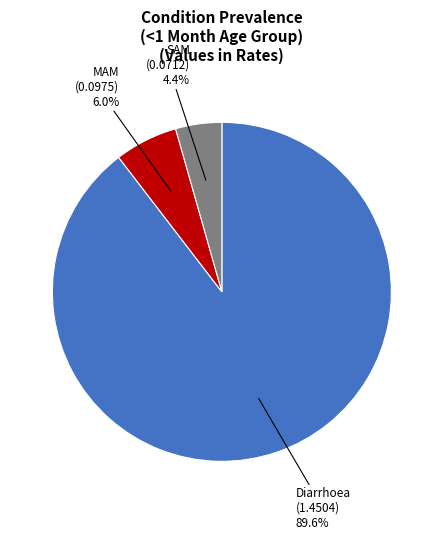

Which slice is the largest?

Diarrhoea